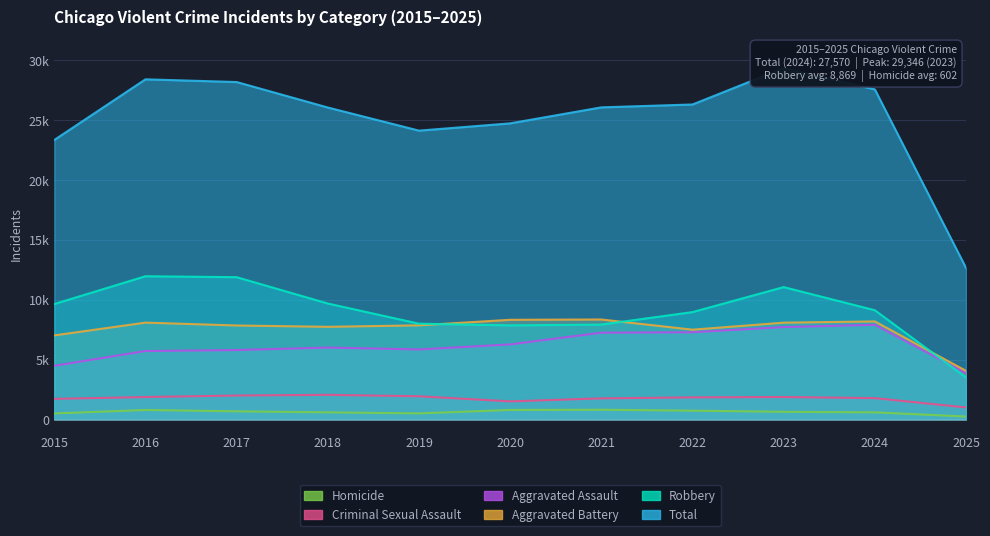

What is the difference between the maximum and minimum values in the Robbery series?

8457